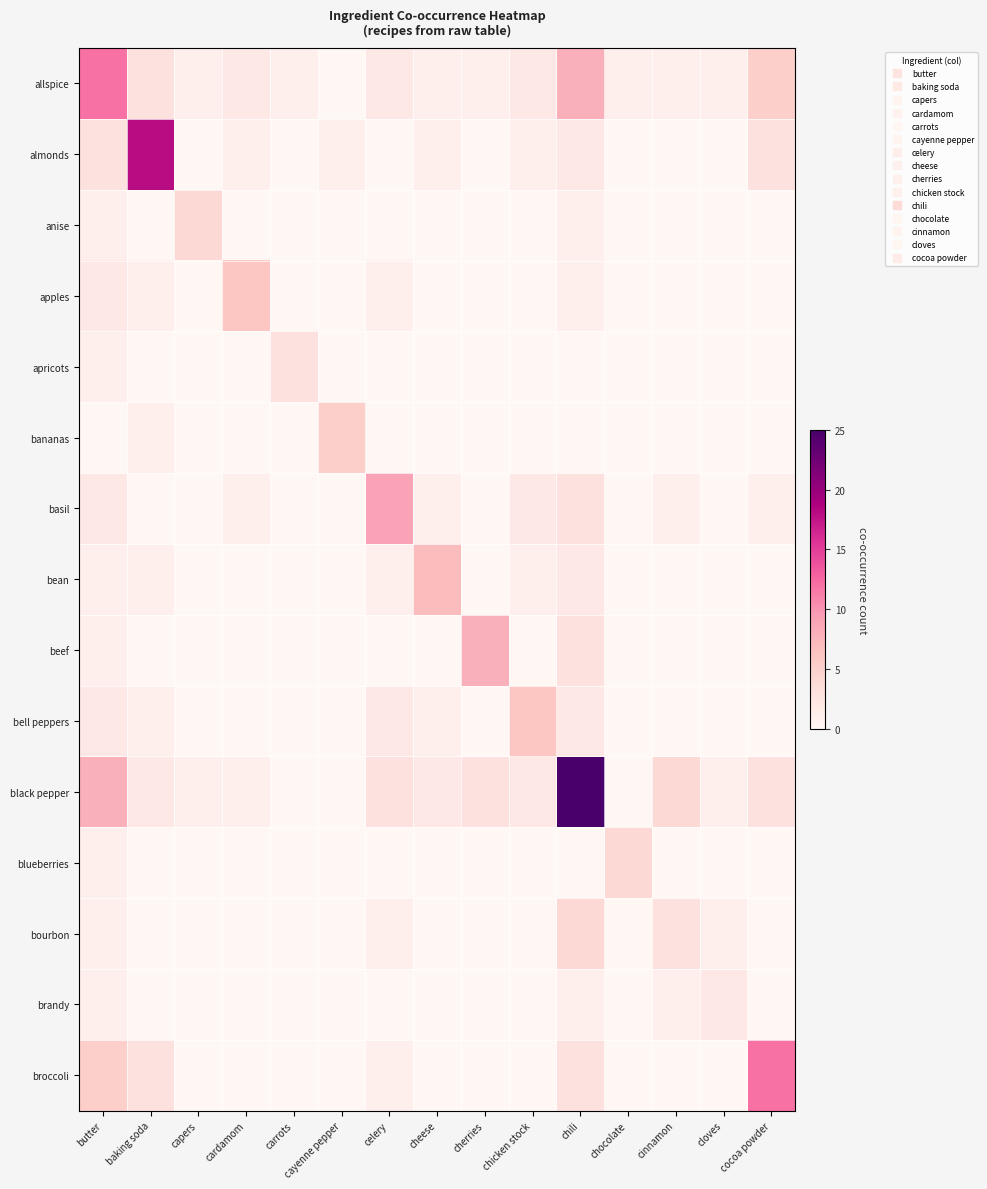

Reading left to right, extract all data points from this chart.

allspice: butter=12	baking soda=3	capers=1	cardamom=2	carrots=1	cayenne pepper=0	celery=2	cheese=1	cherries=1	chicken stock=2	chili=8	chocolate=1	cinnamon=1	cloves=1	cocoa powder=5
almonds: butter=3	baking soda=18	capers=0	cardamom=1	carrots=0	cayenne pepper=1	celery=0	cheese=1	cherries=0	chicken stock=1	chili=2	chocolate=0	cinnamon=0	cloves=0	cocoa powder=3
anise: butter=1	baking soda=0	capers=4	cardamom=0	carrots=0	cayenne pepper=0	celery=0	cheese=0	cherries=0	chicken stock=0	chili=1	chocolate=0	cinnamon=0	cloves=0	cocoa powder=0
apples: butter=2	baking soda=1	capers=0	cardamom=6	carrots=0	cayenne pepper=0	celery=1	cheese=0	cherries=0	chicken stock=0	chili=1	chocolate=0	cinnamon=0	cloves=0	cocoa powder=0
apricots: butter=1	baking soda=0	capers=0	cardamom=0	carrots=3	cayenne pepper=0	celery=0	cheese=0	cherries=0	chicken stock=0	chili=0	chocolate=0	cinnamon=0	cloves=0	cocoa powder=0
bananas: butter=0	baking soda=1	capers=0	cardamom=0	carrots=0	cayenne pepper=5	celery=0	cheese=0	cherries=0	chicken stock=0	chili=0	chocolate=0	cinnamon=0	cloves=0	cocoa powder=0
basil: butter=2	baking soda=0	capers=0	cardamom=1	carrots=0	cayenne pepper=0	celery=9	cheese=1	cherries=0	chicken stock=2	chili=3	chocolate=0	cinnamon=1	cloves=0	cocoa powder=1
bean: butter=1	baking soda=1	capers=0	cardamom=0	carrots=0	cayenne pepper=0	celery=1	cheese=7	cherries=0	chicken stock=1	chili=2	chocolate=0	cinnamon=0	cloves=0	cocoa powder=0
beef: butter=1	baking soda=0	capers=0	cardamom=0	carrots=0	cayenne pepper=0	celery=0	cheese=0	cherries=8	chicken stock=0	chili=3	chocolate=0	cinnamon=0	cloves=0	cocoa powder=0
bell peppers: butter=2	baking soda=1	capers=0	cardamom=0	carrots=0	cayenne pepper=0	celery=2	cheese=1	cherries=0	chicken stock=6	chili=2	chocolate=0	cinnamon=0	cloves=0	cocoa powder=0
black pepper: butter=8	baking soda=2	capers=1	cardamom=1	carrots=0	cayenne pepper=0	celery=3	cheese=2	cherries=3	chicken stock=2	chili=25	chocolate=0	cinnamon=4	cloves=1	cocoa powder=3
blueberries: butter=1	baking soda=0	capers=0	cardamom=0	carrots=0	cayenne pepper=0	celery=0	cheese=0	cherries=0	chicken stock=0	chili=0	chocolate=4	cinnamon=0	cloves=0	cocoa powder=0
bourbon: butter=1	baking soda=0	capers=0	cardamom=0	carrots=0	cayenne pepper=0	celery=1	cheese=0	cherries=0	chicken stock=0	chili=4	chocolate=0	cinnamon=3	cloves=1	cocoa powder=0
brandy: butter=1	baking soda=0	capers=0	cardamom=0	carrots=0	cayenne pepper=0	celery=0	cheese=0	cherries=0	chicken stock=0	chili=1	chocolate=0	cinnamon=1	cloves=2	cocoa powder=0
broccoli: butter=5	baking soda=3	capers=0	cardamom=0	carrots=0	cayenne pepper=0	celery=1	cheese=0	cherries=0	chicken stock=0	chili=3	chocolate=0	cinnamon=0	cloves=0	cocoa powder=12